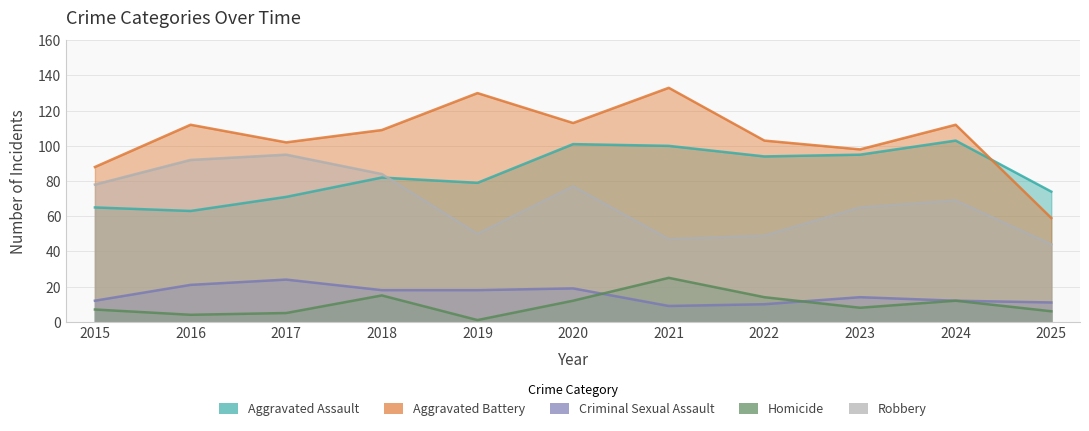

Which series has the widest spread of values?

Aggravated Battery